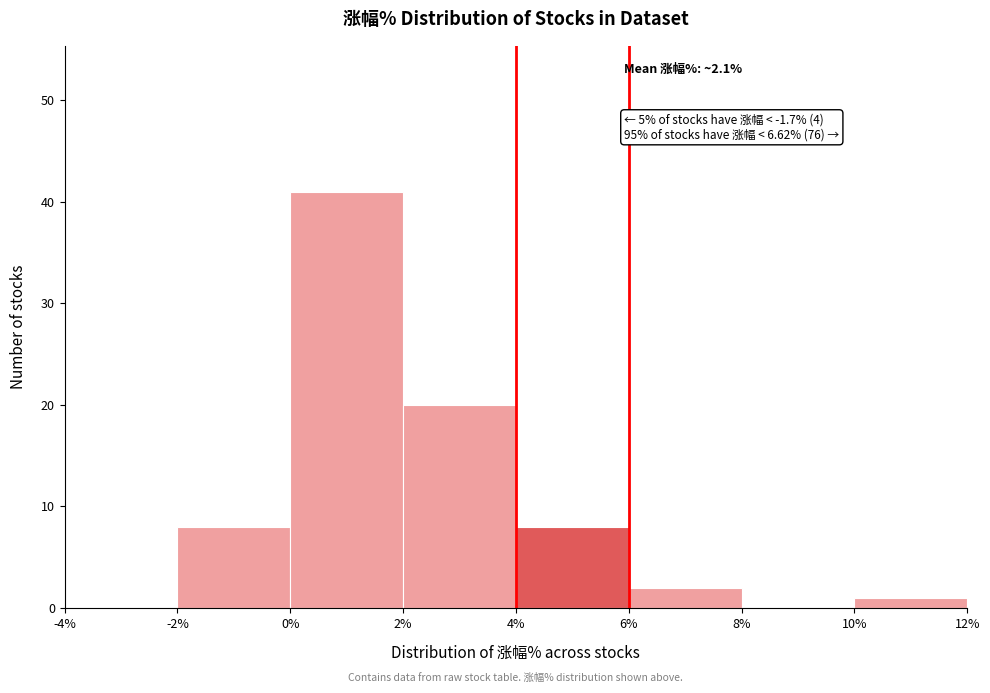

Over which range of the x-axis is the bar tallest?

0% to 2%